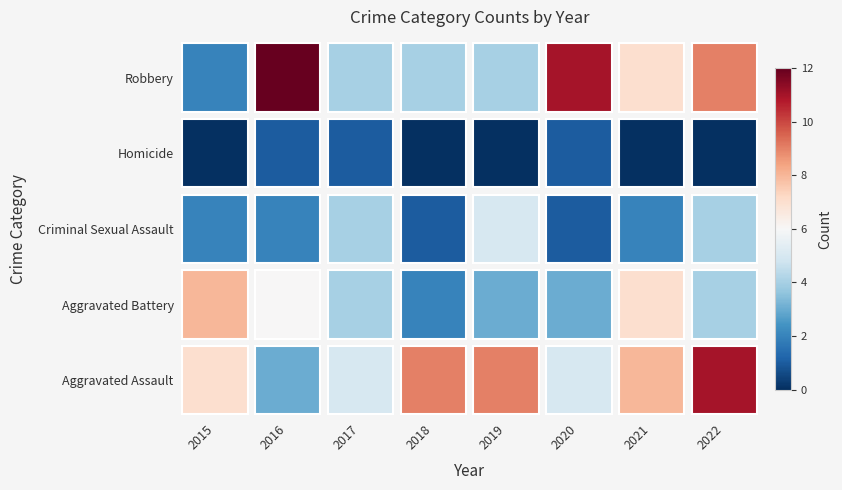

Which category has the highest value across all series?

2016